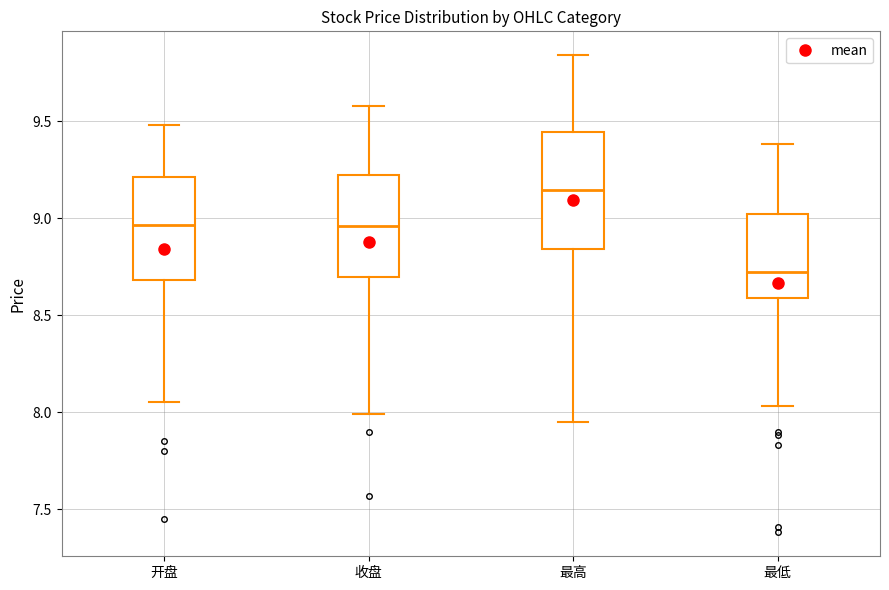

Reading left to right, transcribe this box plot: for each box, give where its median line is, the range the box spans, and where its two whiskers end, as read against the y-axis. The values are not printed on the chart, so give them approximately, as read against the axis.

开盘: median 8.95, box 8.70 to 9.20, whiskers 8.05 to 9.50
收盘: median 8.95, box 8.70 to 9.20, whiskers 8.00 to 9.60
最高: median 9.15, box 8.85 to 9.45, whiskers 7.95 to 9.85
最低: median 8.70, box 8.60 to 9.00, whiskers 8.05 to 9.40